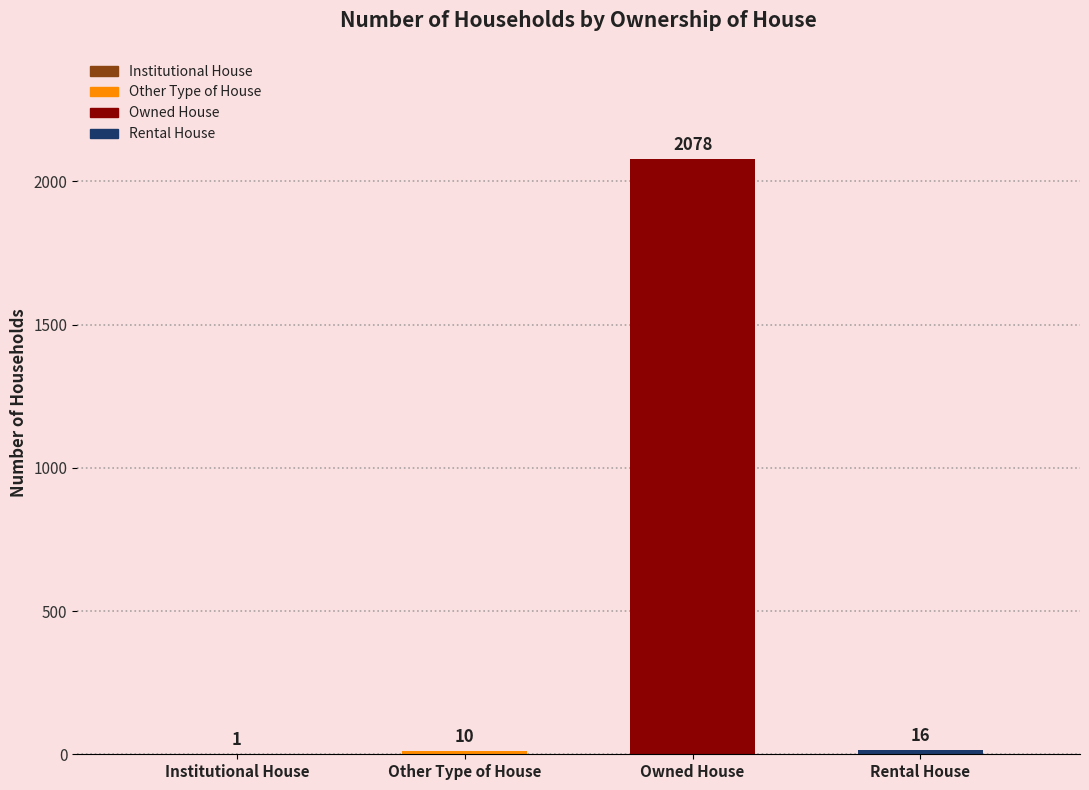

Does the chart contain stacked bars?

No